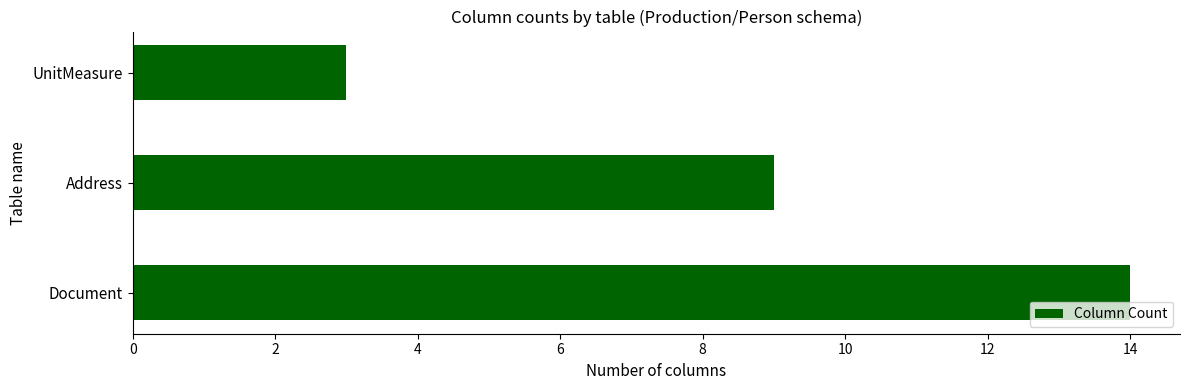

What is the approximate value at UnitMeasure, to the nearest 5?

5